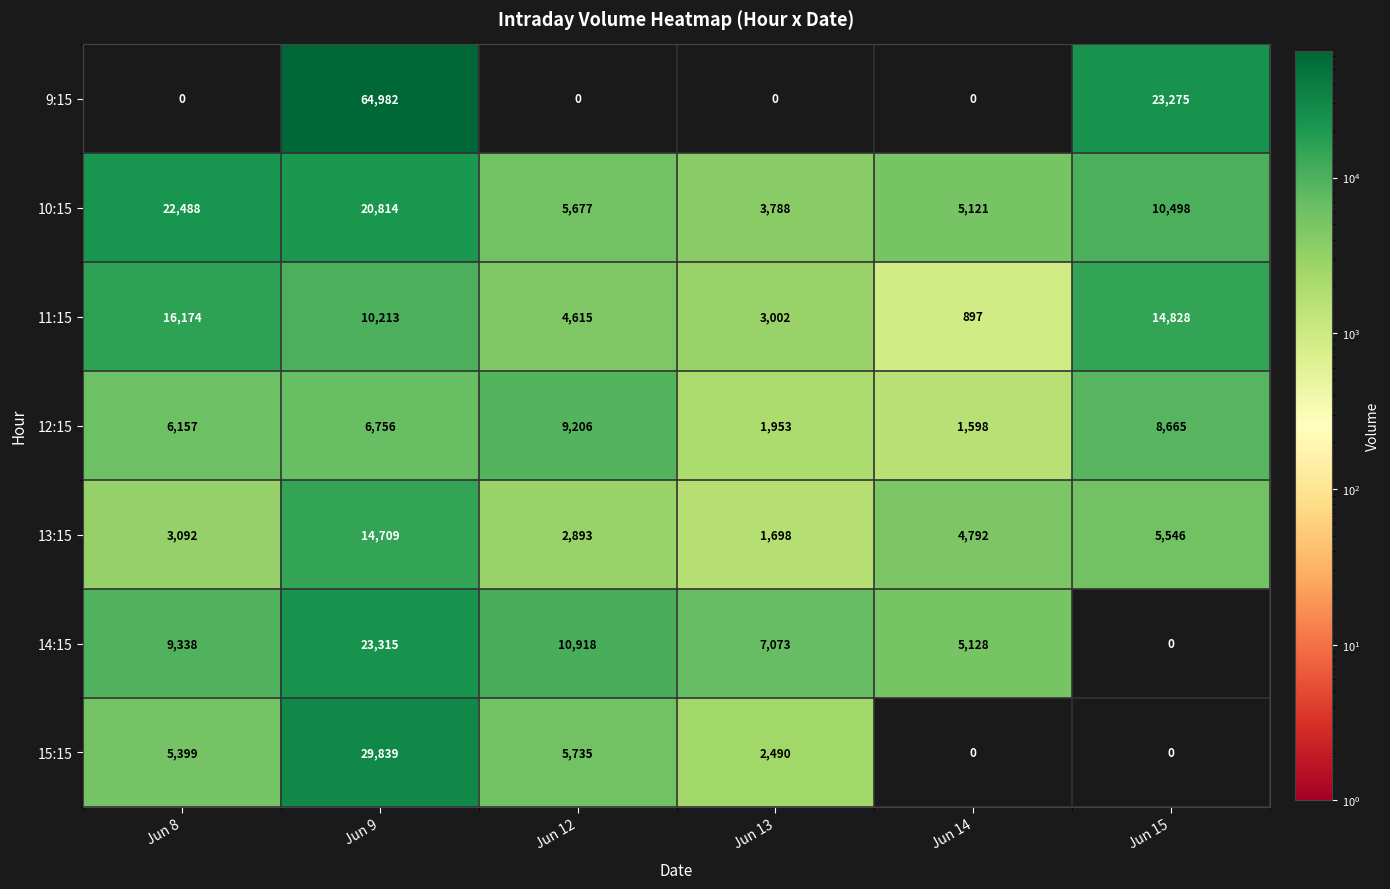

What is the lowest value of the 12:15 series?

1598